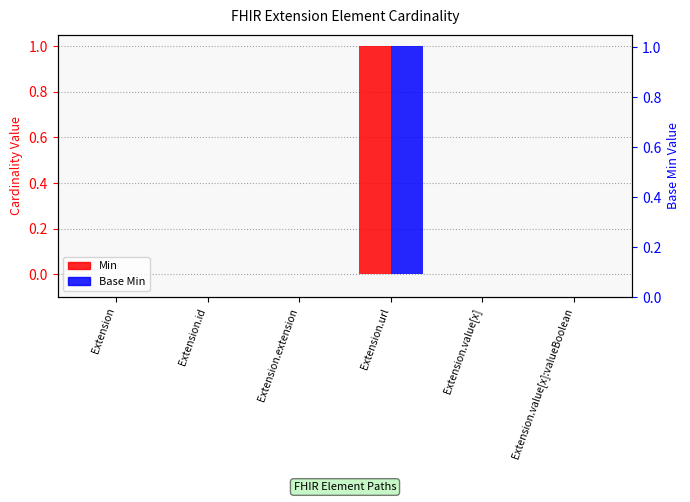

At which label is Base Min closest to 0?

Extension